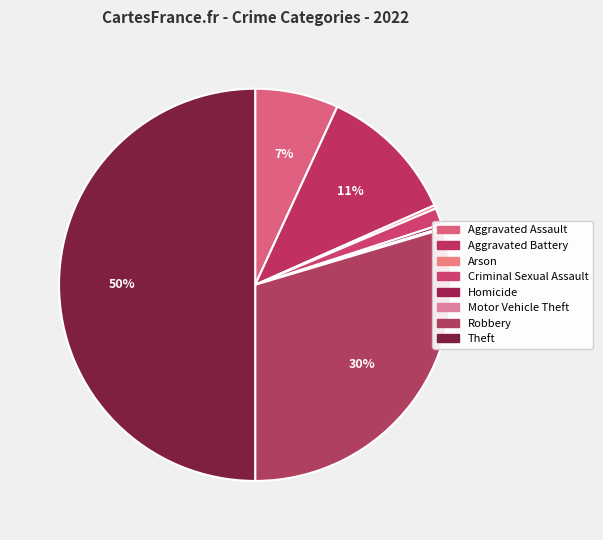

Rank the categories by value from highest to lowest.

Theft, Robbery, Aggravated Battery, Aggravated Assault, Criminal Sexual Assault, Arson, Homicide, Motor Vehicle Theft